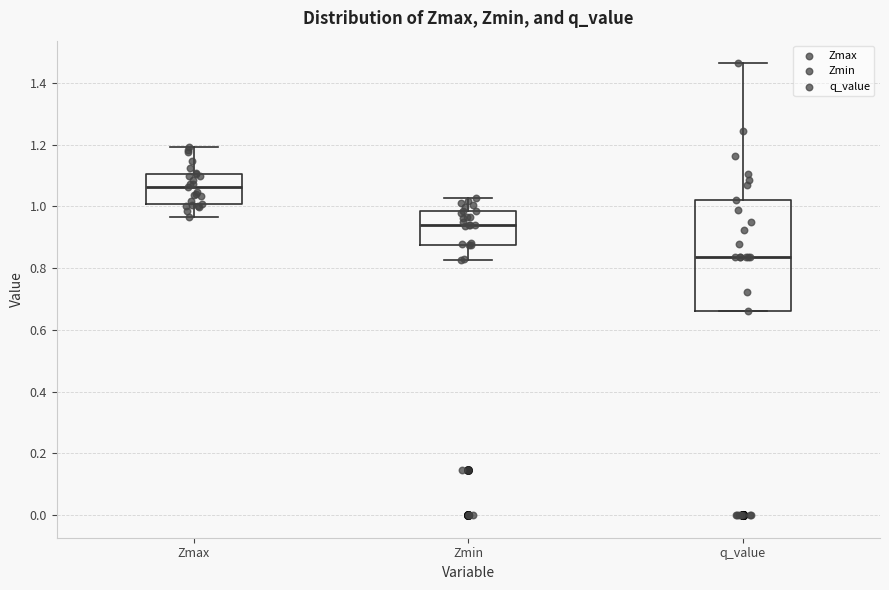

Which box has the highest median line?

Zmax